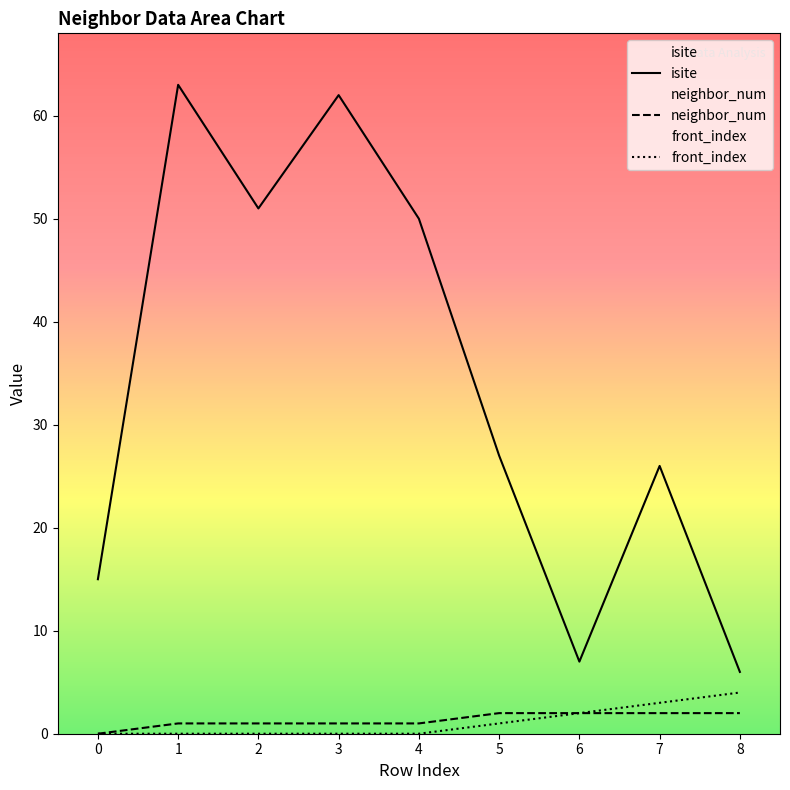

How many data points in isite are less than 27?

4